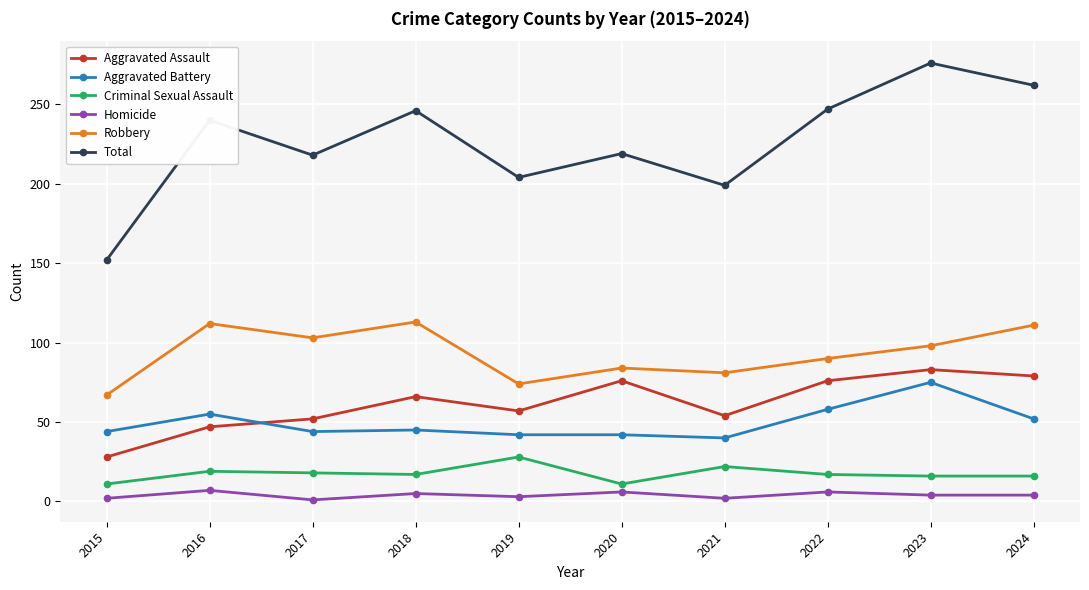

At which category is the sum across all series the highest?

2023